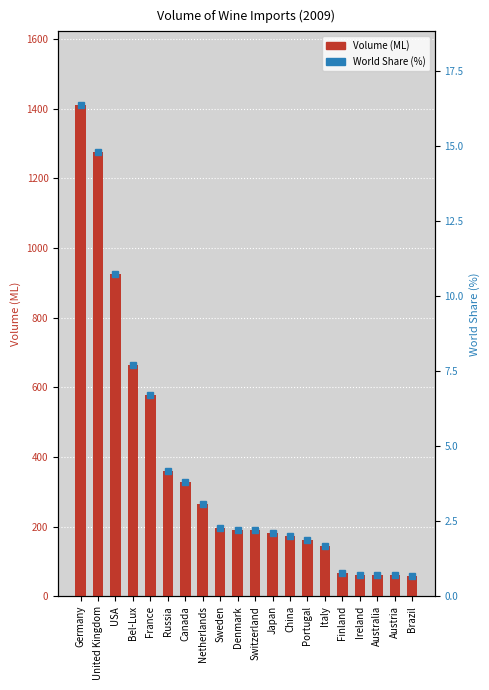

What position from the left is Australia?

18